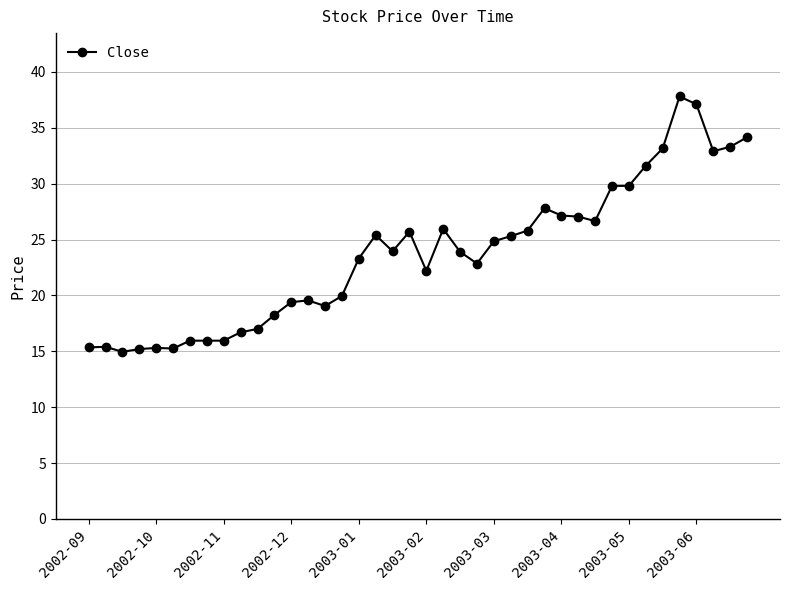

What is the value of the 11th point from the left?

17.0